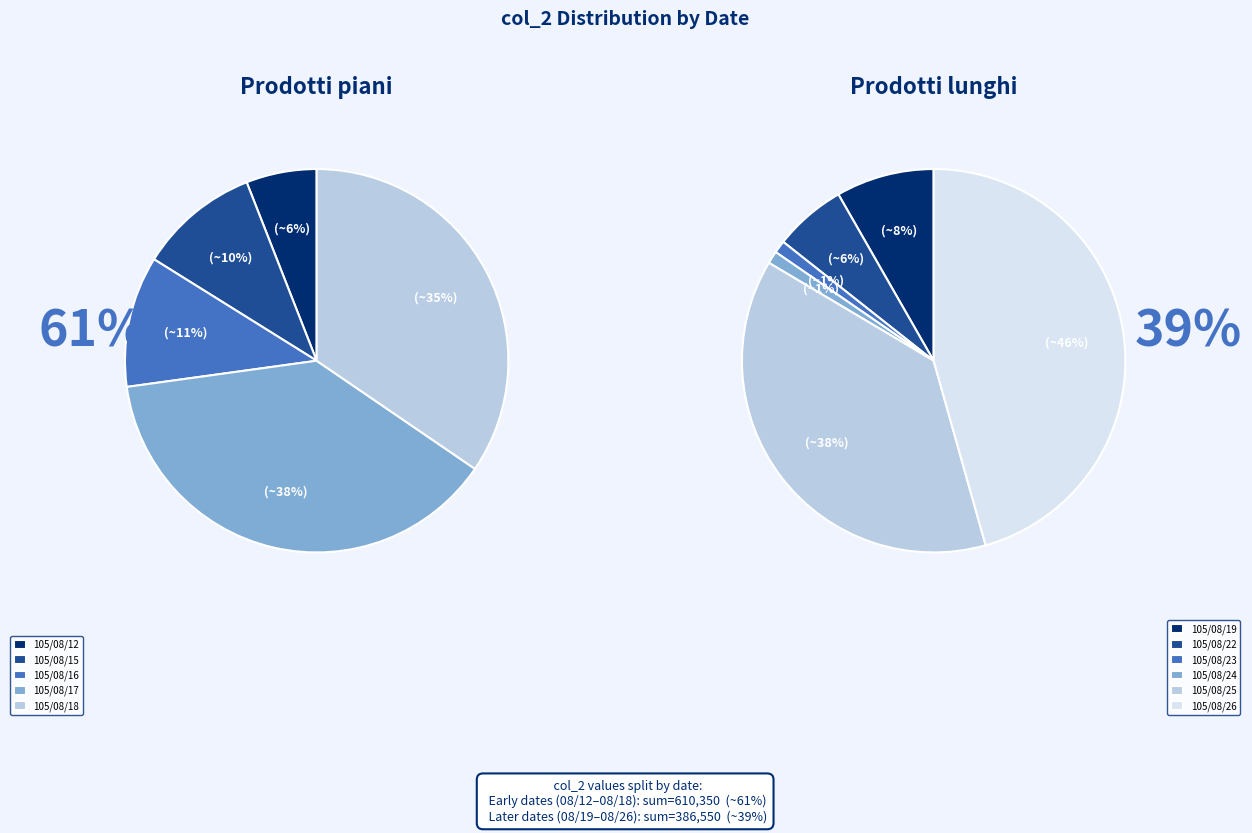

To the nearest percent, what is the difference between the largest and smallest slice percentages?

23%